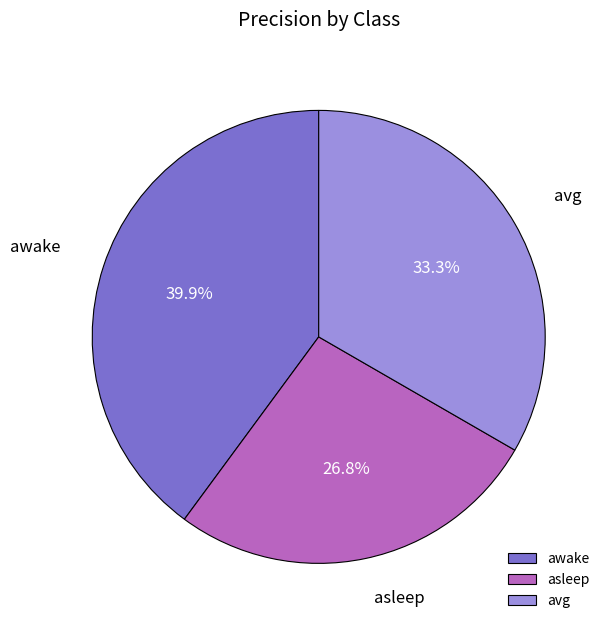

True or false: asleep accounts for 36% of the total.

False